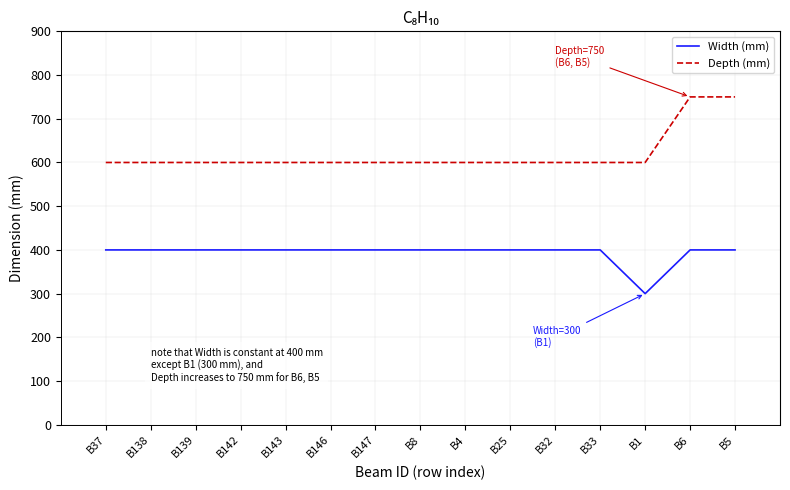

Which series has the largest total across all categories?

Depth (mm)